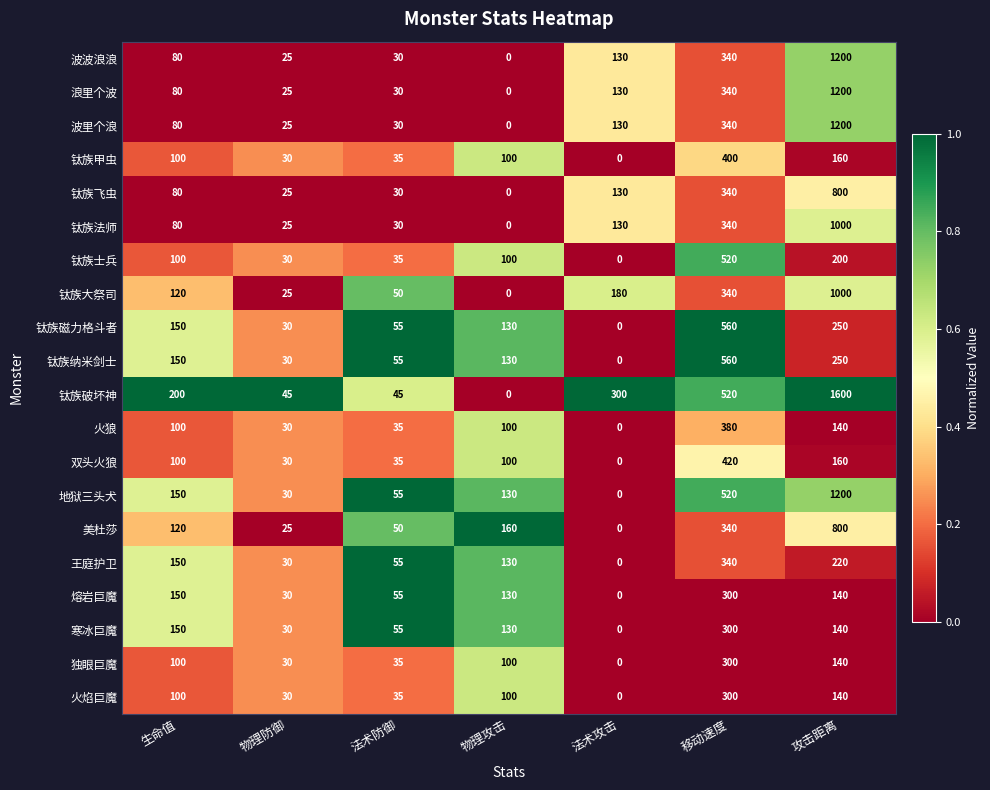

How many series are shown in this chart?

20